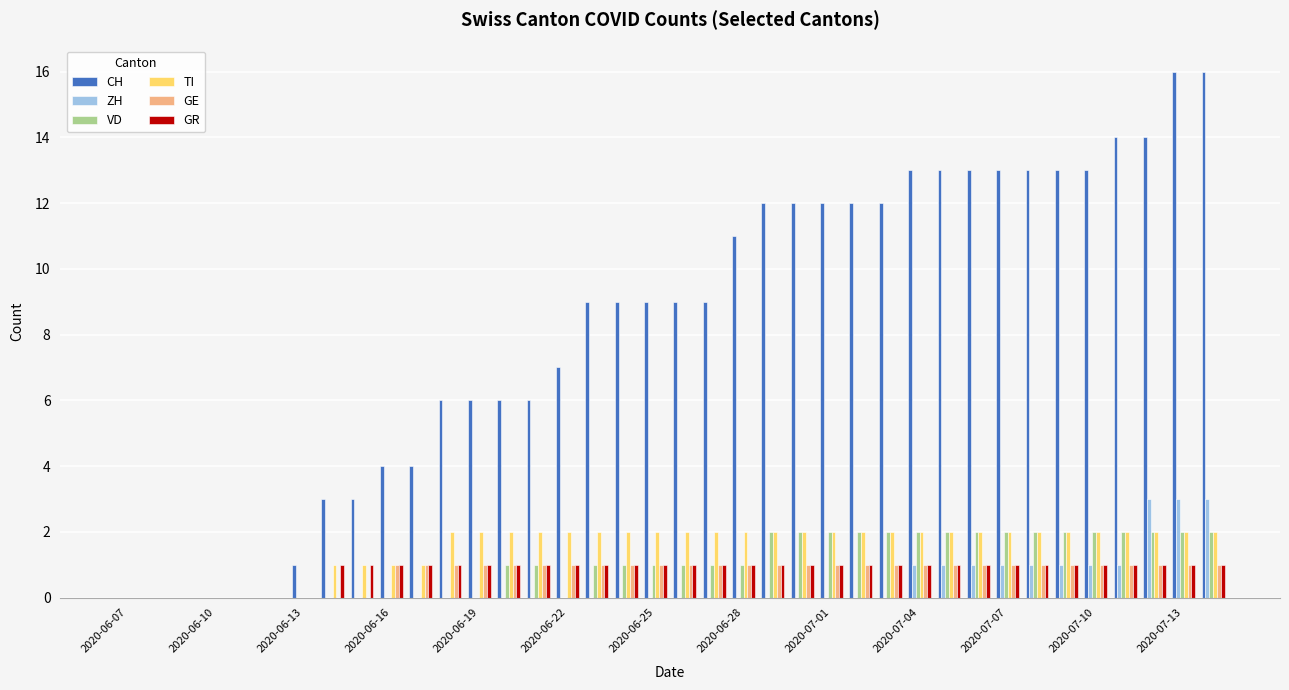

How many groups of bars are there?

38